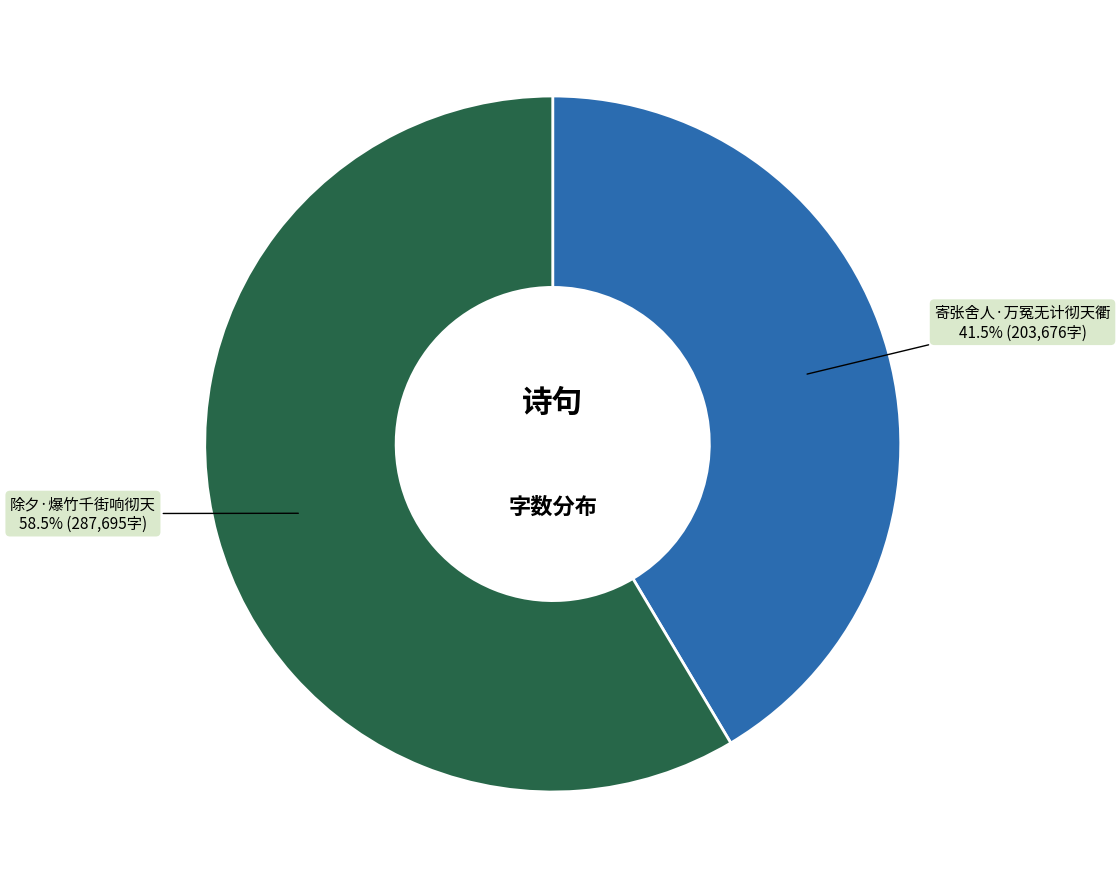

Which has a higher value, 寄张舍人·万冤无计彻天衢 or 除夕·爆竹千街响彻天?

除夕·爆竹千街响彻天